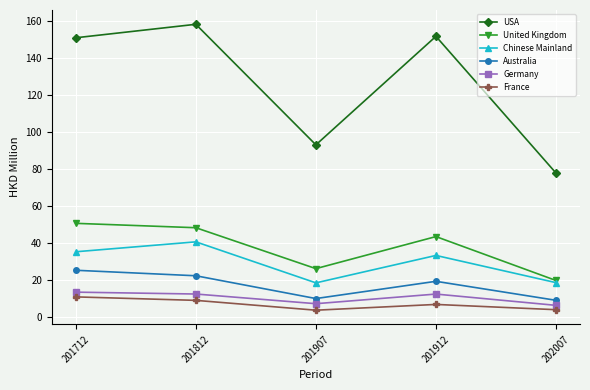

Which series has the largest range (max minus min)?

USA